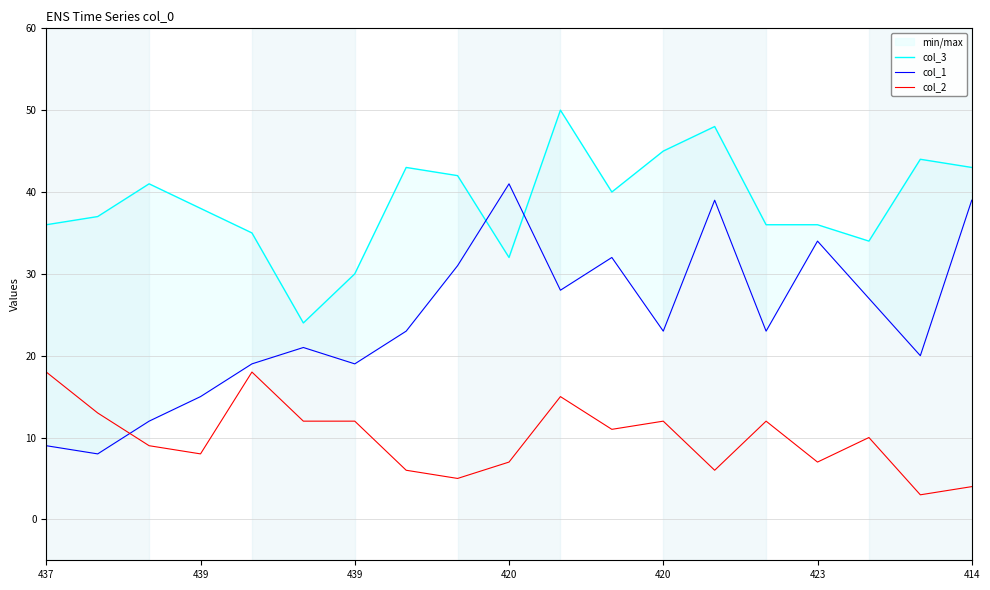

What are all the series names shown in the legend?

col_3, col_1, col_2